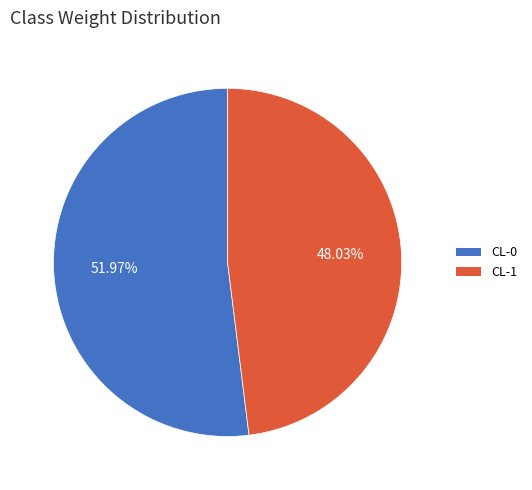

To the nearest percent, what portion does CL-0 represent?

52%